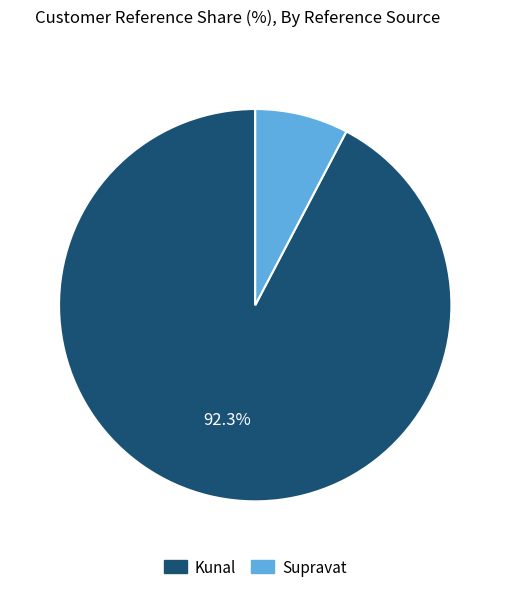

How many segments does this pie chart have?

2